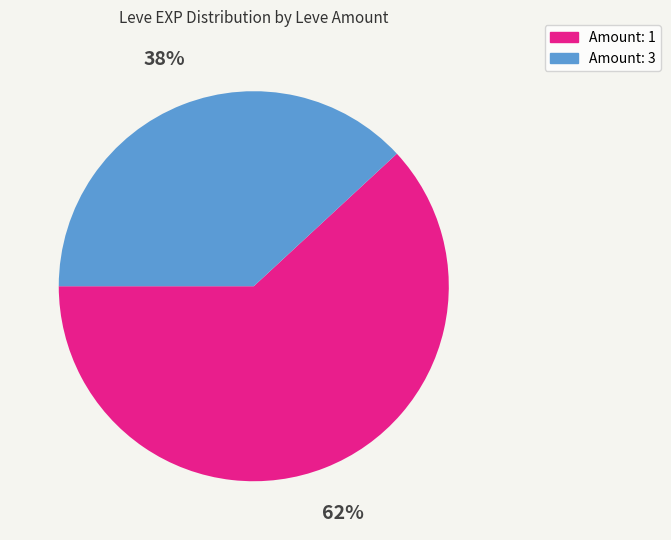

Is there any slice that represents more than half of the pie?

Yes